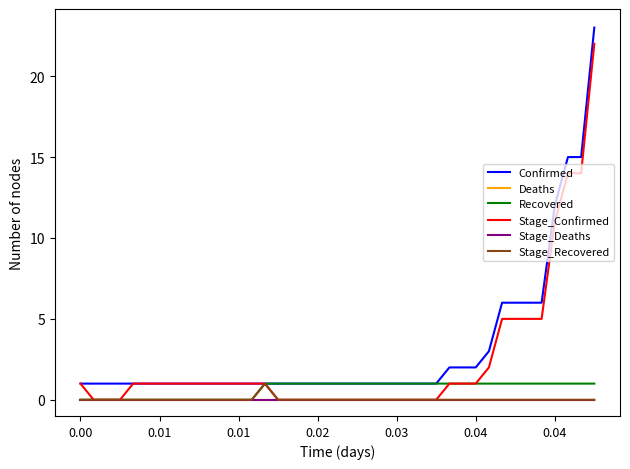

Does the chart display data point markers on the line(s)?

No